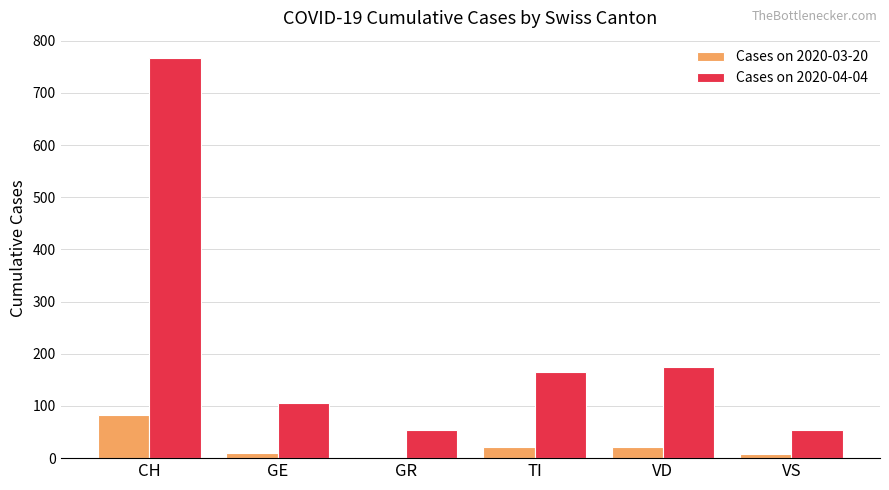

What is the lowest value of the Cases on 2020-03-20 series?

3